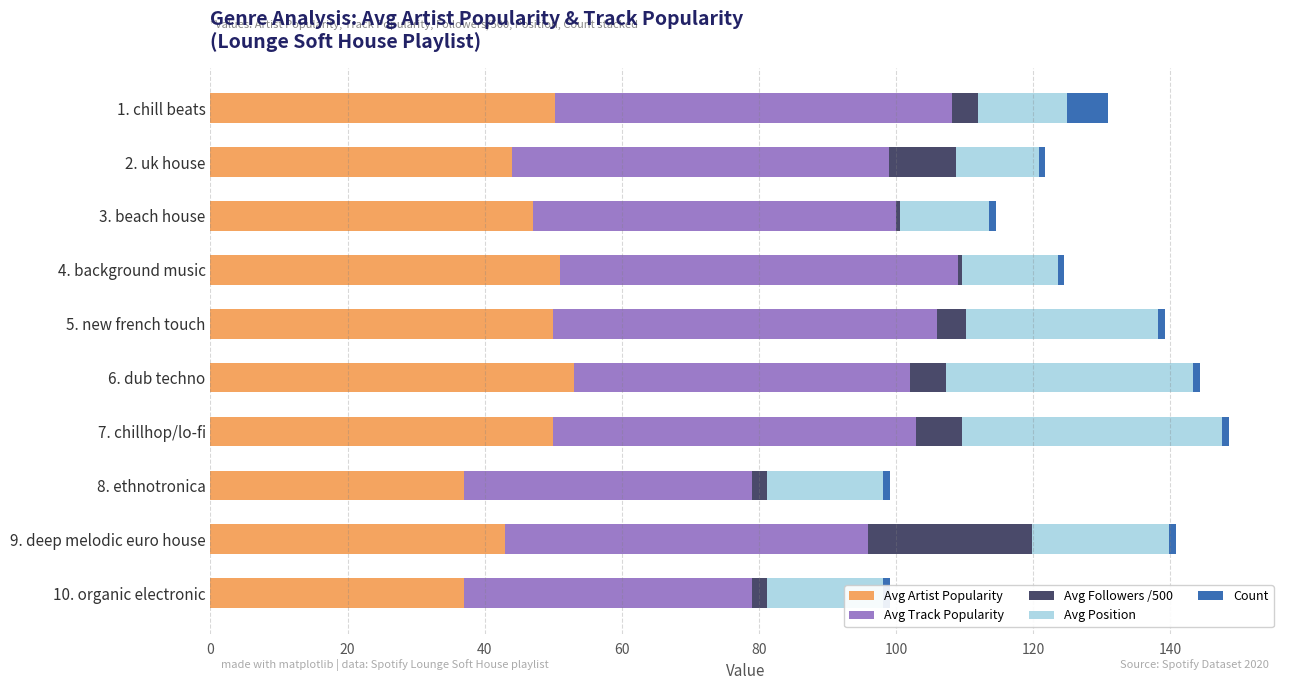

How many groups of bars are there?

10